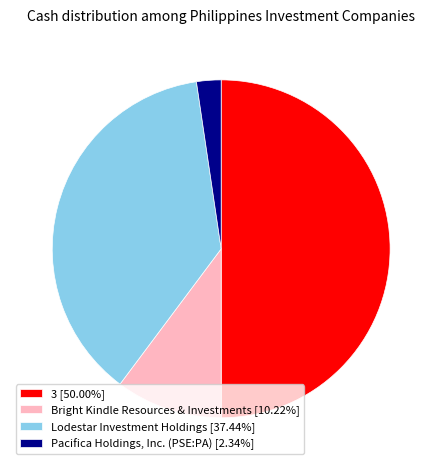

What is the ratio of the value at Lodestar Investment Holdings [37.44%] to the value at 3 [50.00%]?

0.7